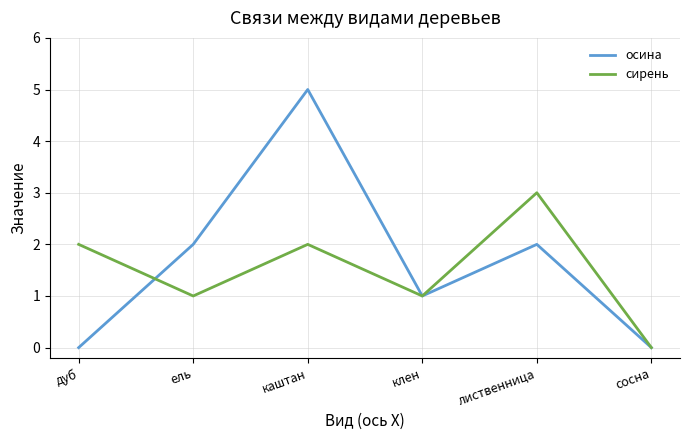

Is this an area chart (filled region under the line)?

No